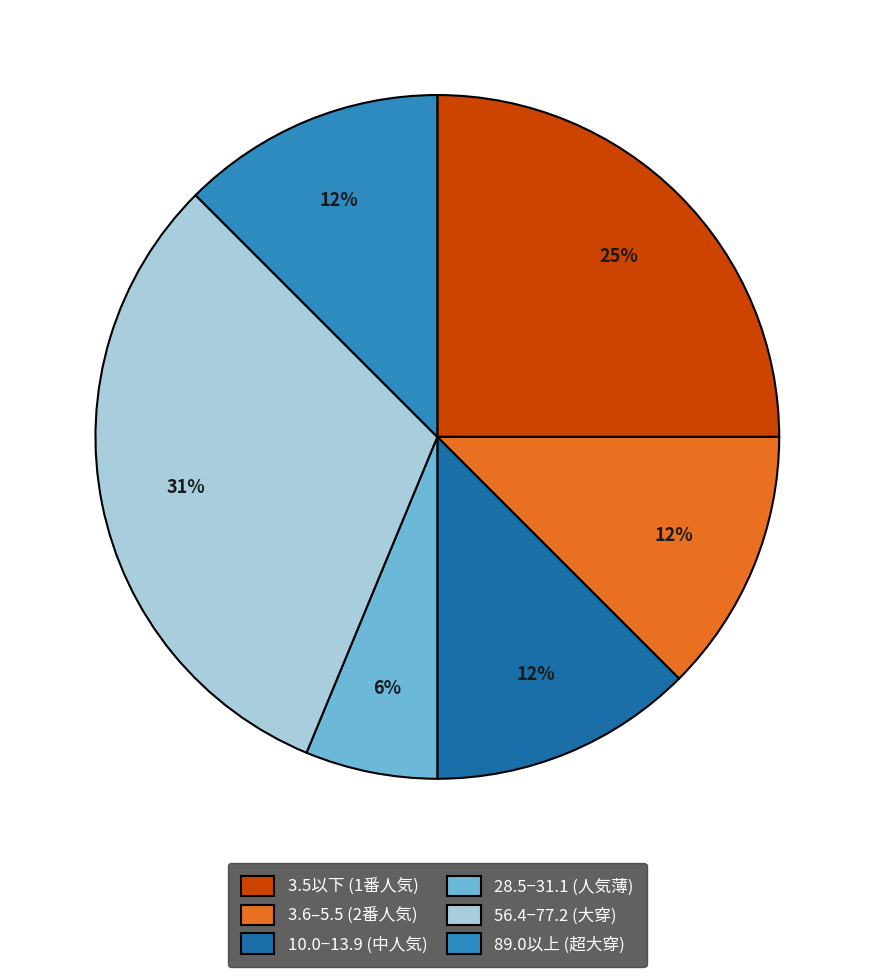

Is there a majority slice in this chart?

No